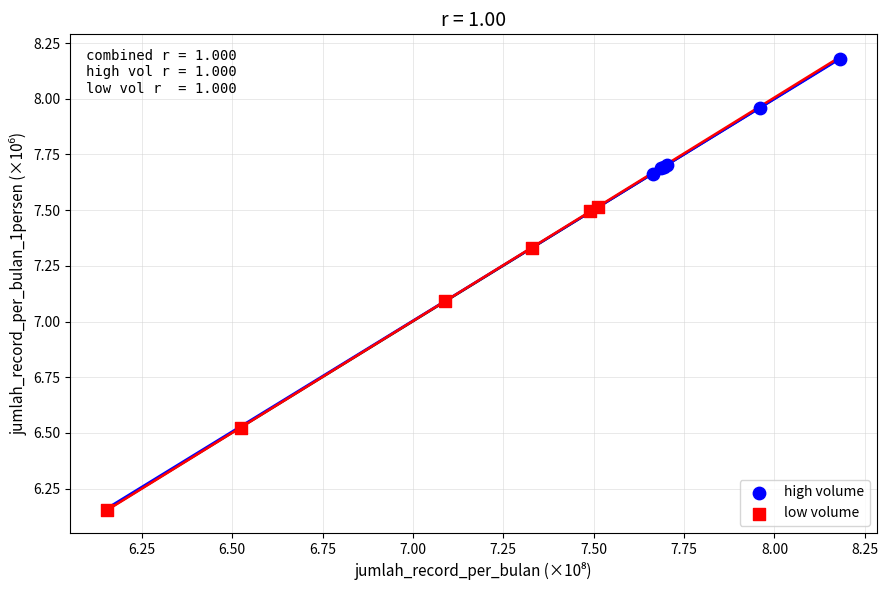

Which series reaches the maximum Y coordinate?

high volume